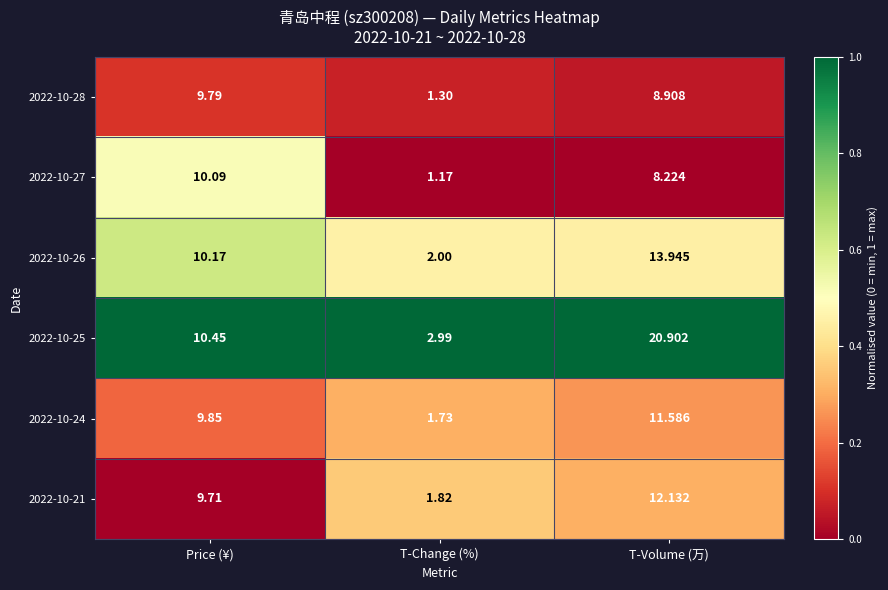

Where does the 2022-10-21 series first go above 9?

Price (¥)